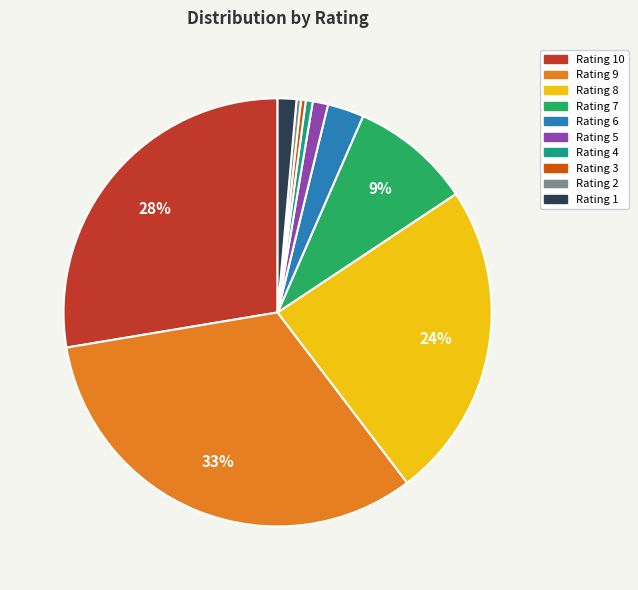

Is there any slice that represents more than half of the pie?

No